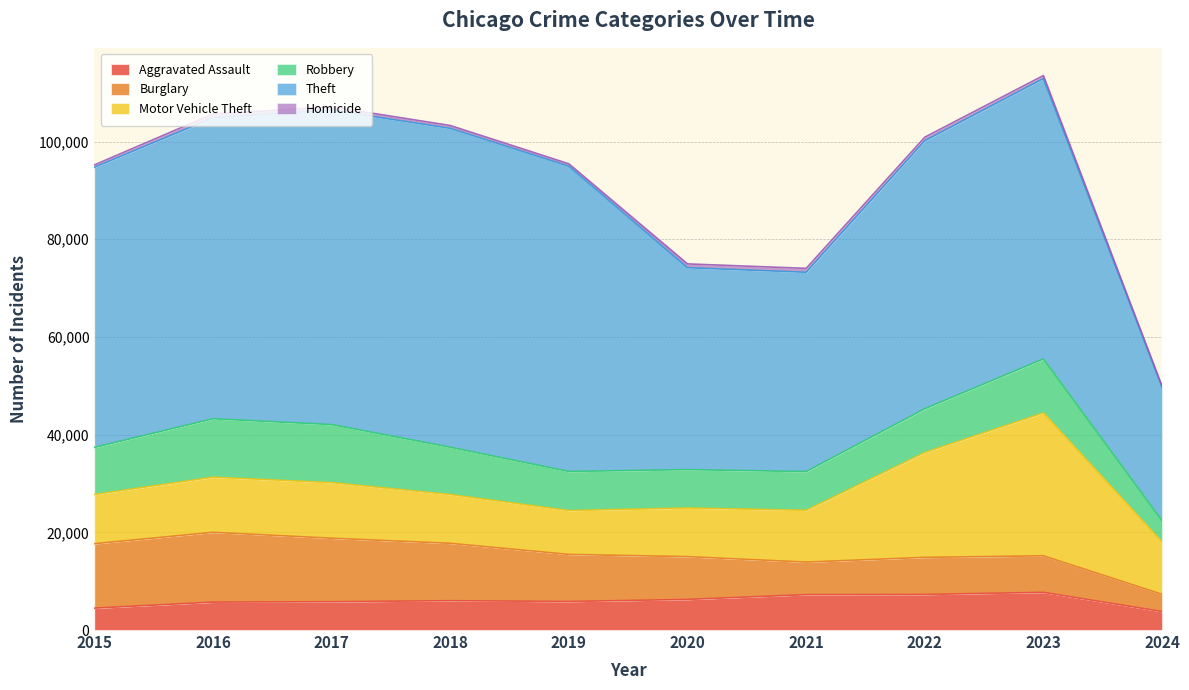

How many lines are shown in the chart?

6